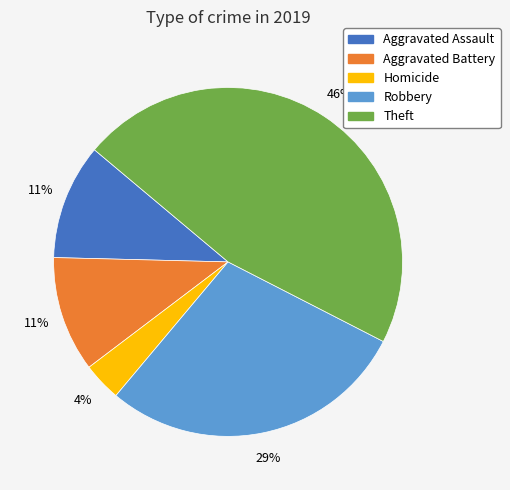

To the nearest percent, what is the average slice percentage?

20%